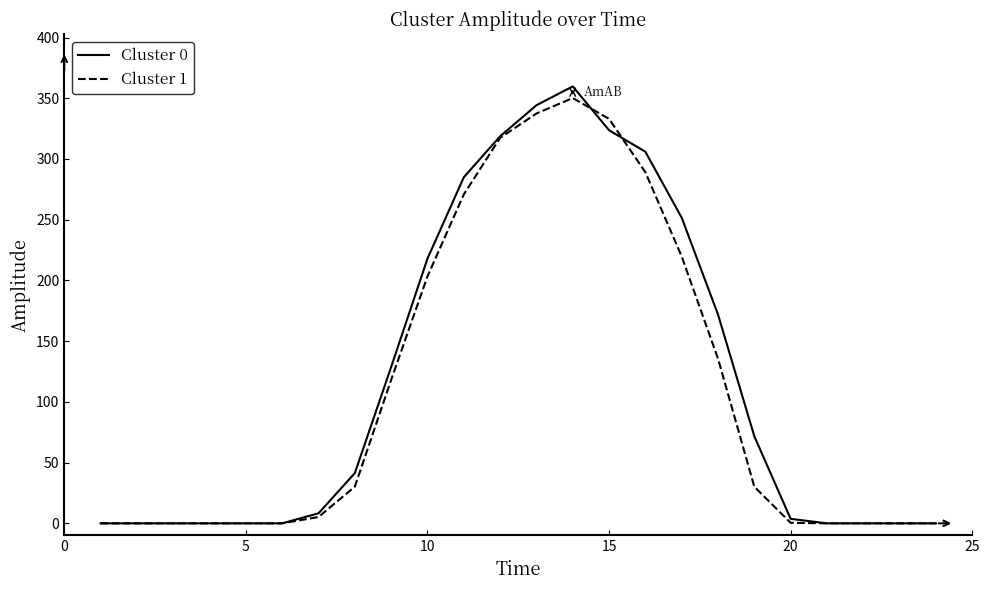

Which series has the largest range (max minus min)?

Cluster 0